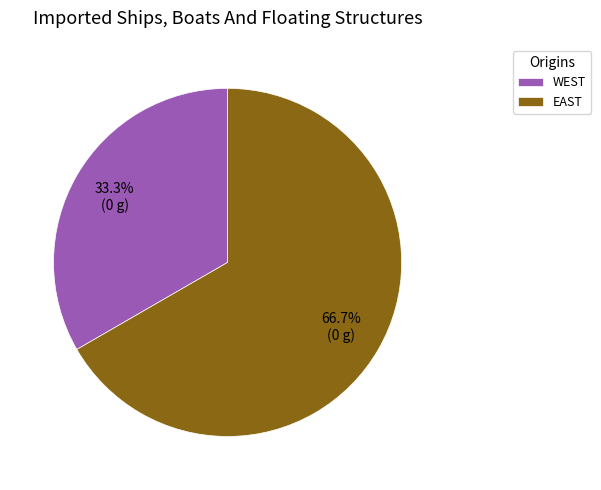

What percentage is the EAST slice, to the nearest percent?

67%